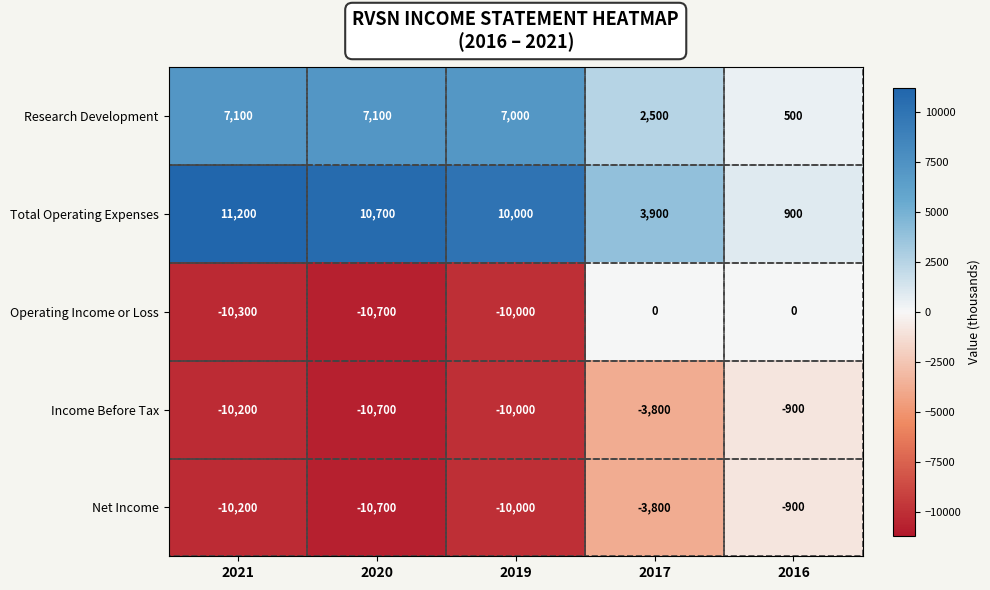

Which series changed the most between 2020 and 2016?

Operating Income or Loss